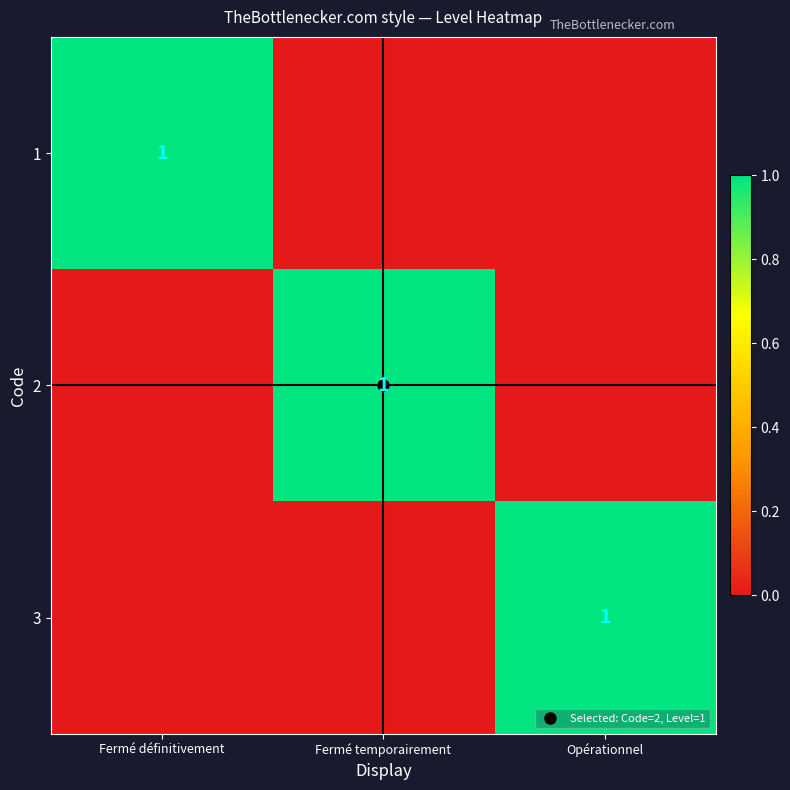

True or false: 3 has a value of 1 at Opérationnel.

True